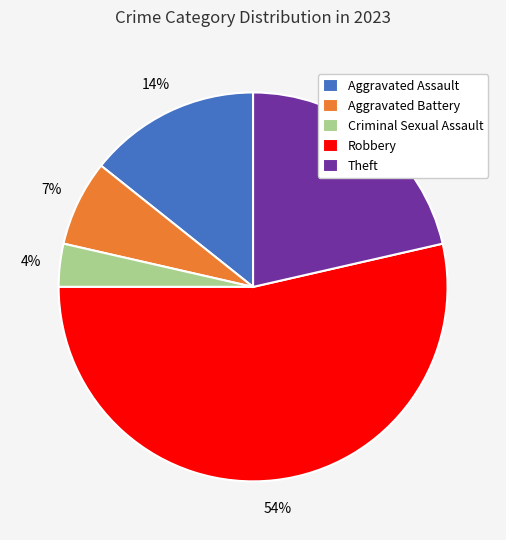

To the nearest percent, what portion does Theft represent?

21%